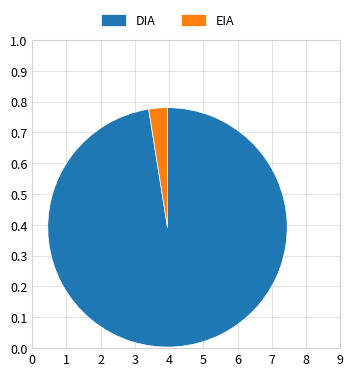

Do DIA and EIA together represent more than half of the pie?

Yes